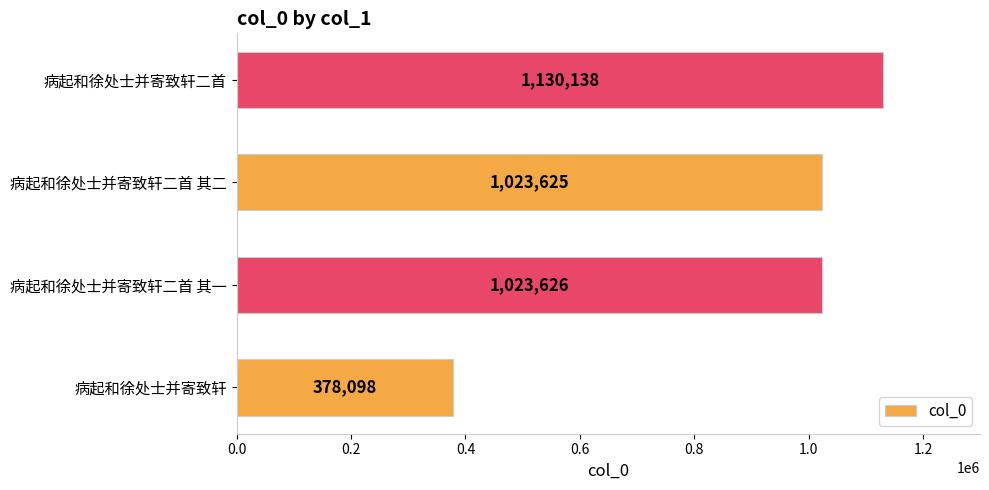

Which has a higher value, 病起和徐处士并寄致轩二首 其二 or 病起和徐处士并寄致轩二首?

病起和徐处士并寄致轩二首